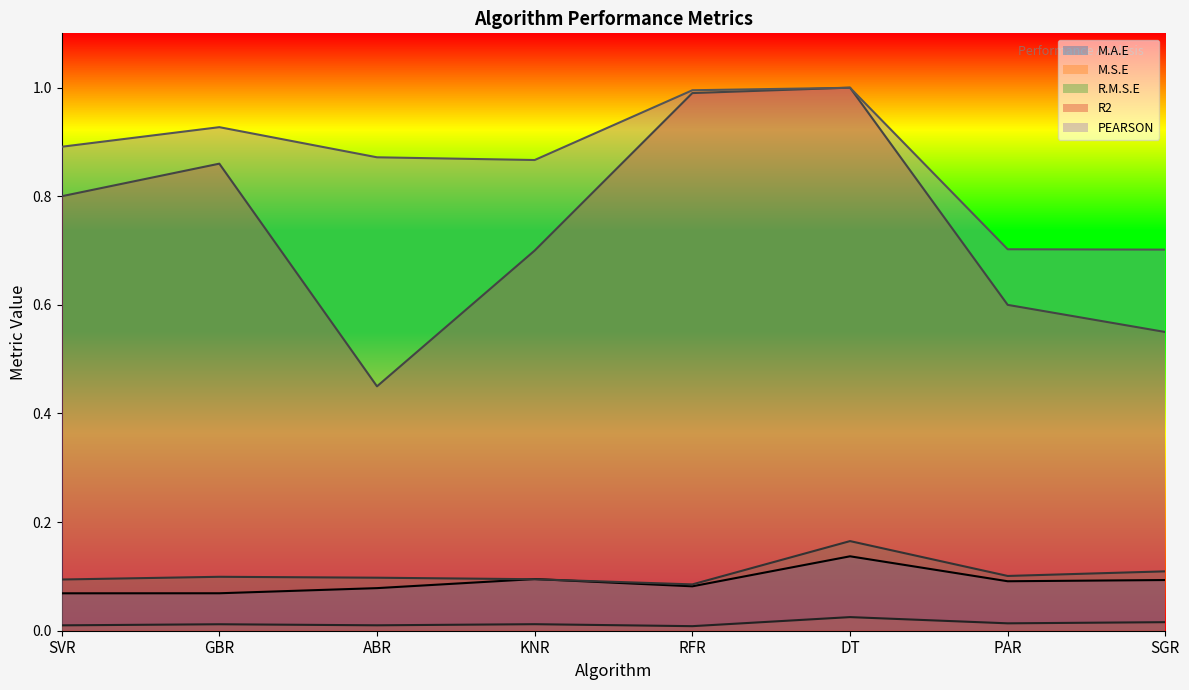

At which label does M.A.E reach its minimum?

SVR